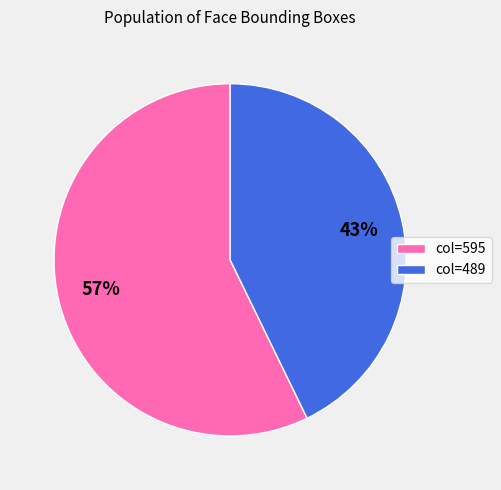

Which has a higher value, col=489 or col=595?

col=595